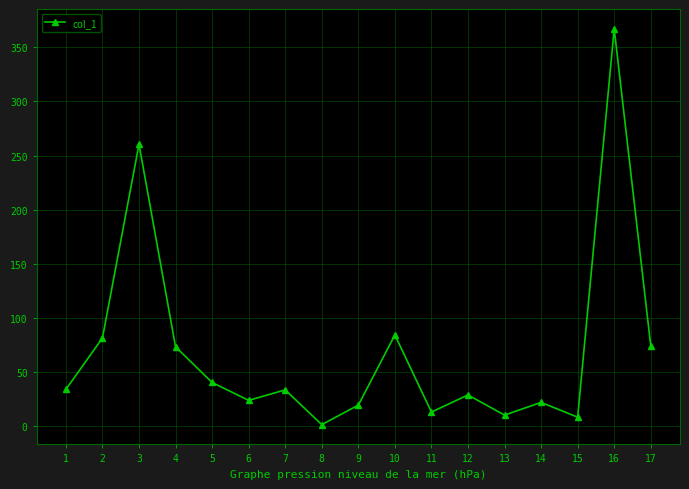

How many points are lower than both their immediate neighbors (excluding endpoints)?

5